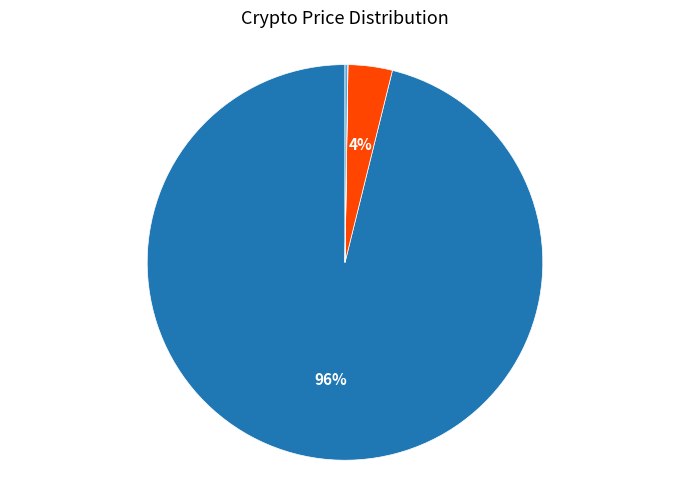

Is there any slice that represents more than half of the pie?

Yes